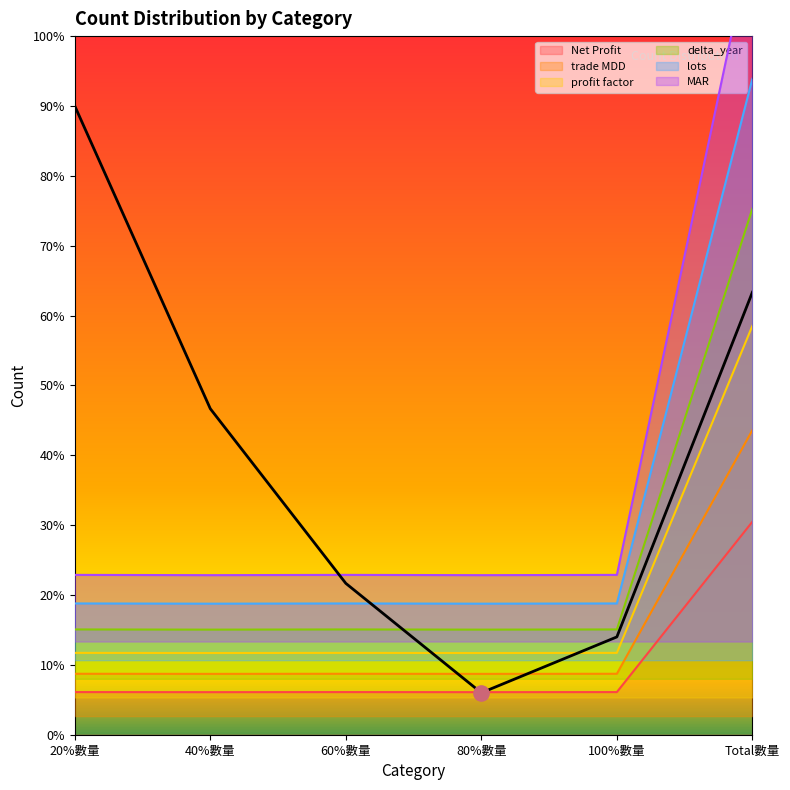

What are all the series names shown in the legend?

Net Profit, trade MDD, profit factor, delta_year, lots, MAR